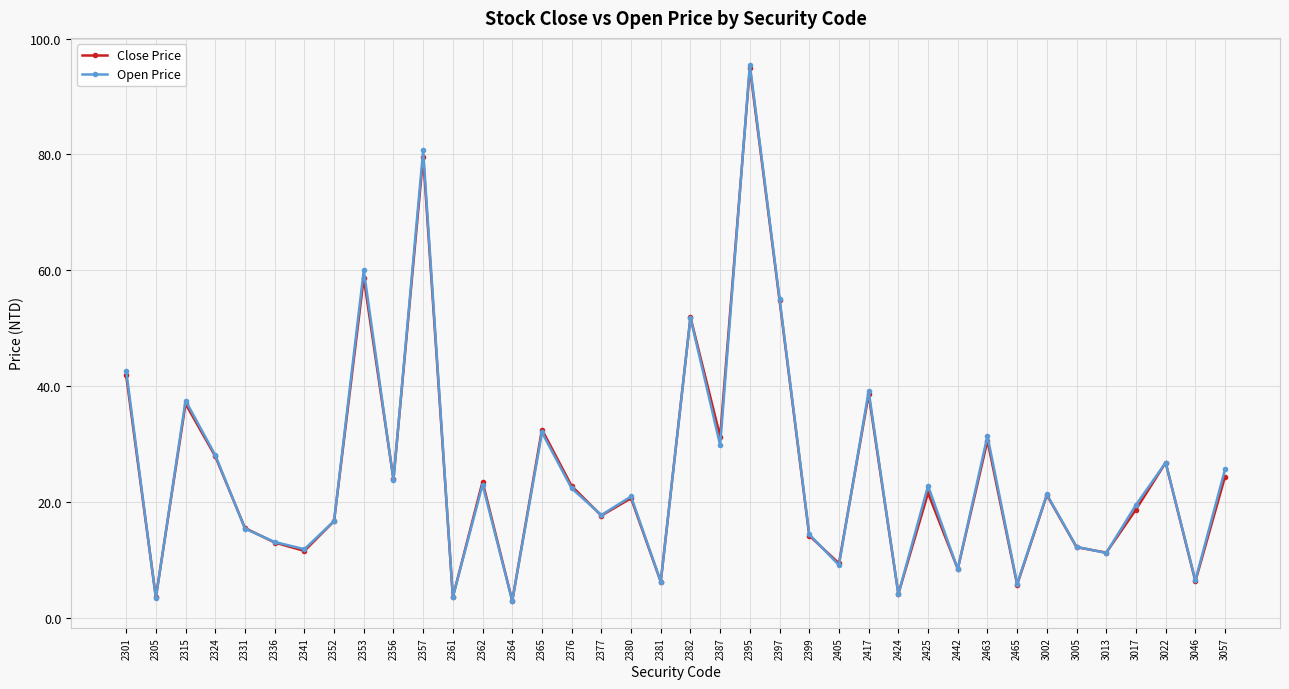

At which category is the sum across all series the highest?

2395